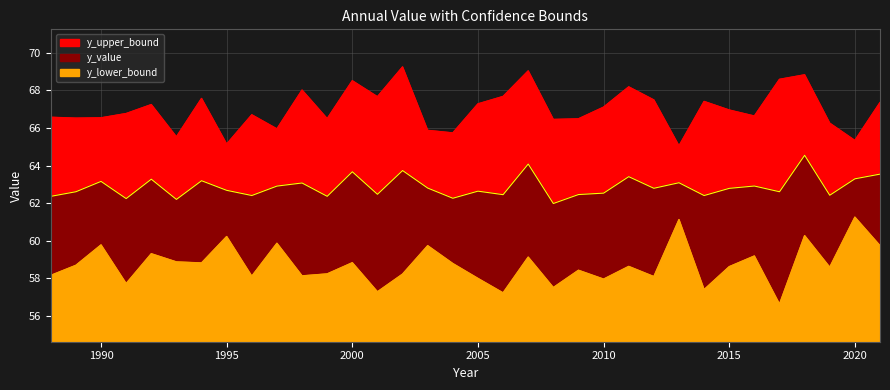

Reading left to right, extract all data points from this chart.

y_value: 1988=62.4	1989=62.6	1990=63.2	1991=62.3	1992=63.3	1993=62.2	1994=63.2	1995=62.7	1996=62.4	1997=62.9	1998=63.1	1999=62.4	2000=63.7	2001=62.5	2002=63.7	2003=62.8	2004=62.3	2005=62.6	2006=62.5	2007=64.1	2008=62.0	2009=62.5	2010=62.5	2011=63.4	2012=62.8	2013=63.1	2014=62.4	2015=62.8	2016=62.9	2017=62.6	2018=64.6	2019=62.4	2020=63.3	2021=63.6
y_lower_bound: 1988=58.2	1989=58.7	1990=59.8	1991=57.7	1992=59.3	1993=58.9	1994=58.8	1995=60.2	1996=58.1	1997=59.9	1998=58.1	1999=58.2	2000=58.8	2001=57.3	2002=58.2	2003=59.7	2004=58.8	2005=58.0	2006=57.2	2007=59.1	2008=57.5	2009=58.4	2010=58.0	2011=58.6	2012=58.1	2013=61.1	2014=57.4	2015=58.6	2016=59.2	2017=56.6	2018=60.3	2019=58.6	2020=61.3	2021=59.7
y_upper_bound: 1988=66.6	1989=66.5	1990=66.5	1991=66.8	1992=67.3	1993=65.5	1994=67.6	1995=65.1	1996=66.7	1997=66.0	1998=68.0	1999=66.5	2000=68.5	2001=67.7	2002=69.3	2003=65.9	2004=65.7	2005=67.3	2006=67.7	2007=69.0	2008=66.5	2009=66.5	2010=67.1	2011=68.2	2012=67.5	2013=65.1	2014=67.4	2015=67.0	2016=66.6	2017=68.6	2018=68.8	2019=66.3	2020=65.3	2021=67.4